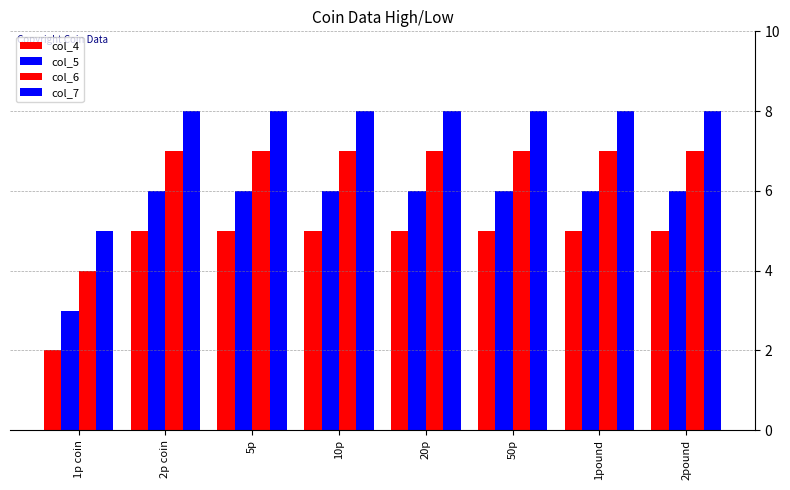

What is the maximum value shown in the chart?

8